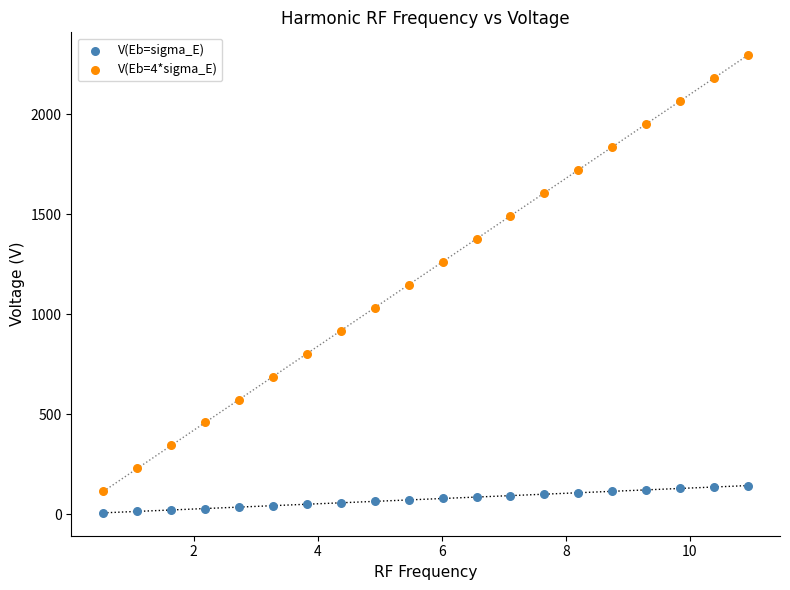

Which series has the widest spread of Y values?

V(Eb=4*sigma_E)